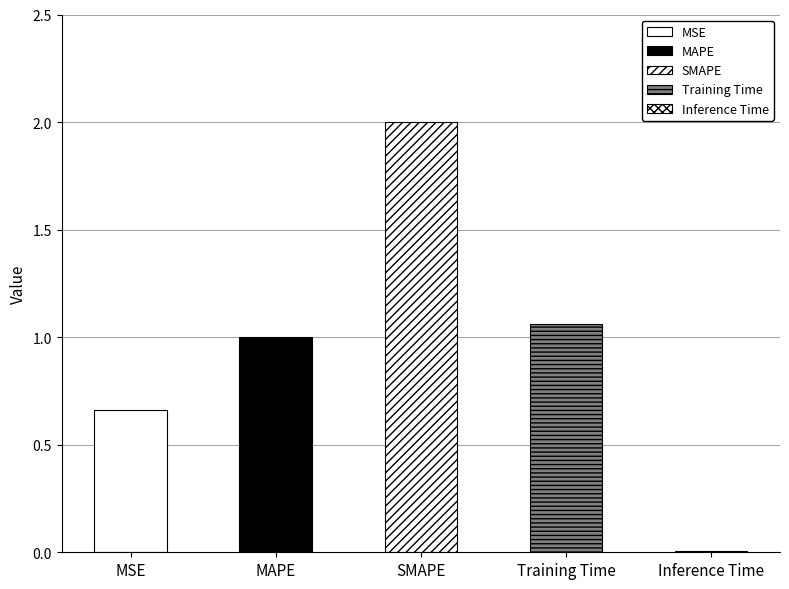

What is the sum of the values at Inference Time and SMAPE?

2.0